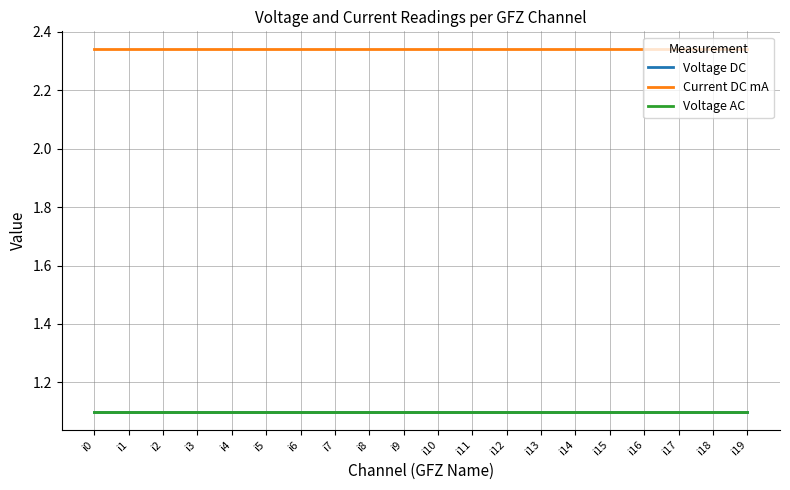

The Current DC mA series shows 0.7 at i1. True or false?

False